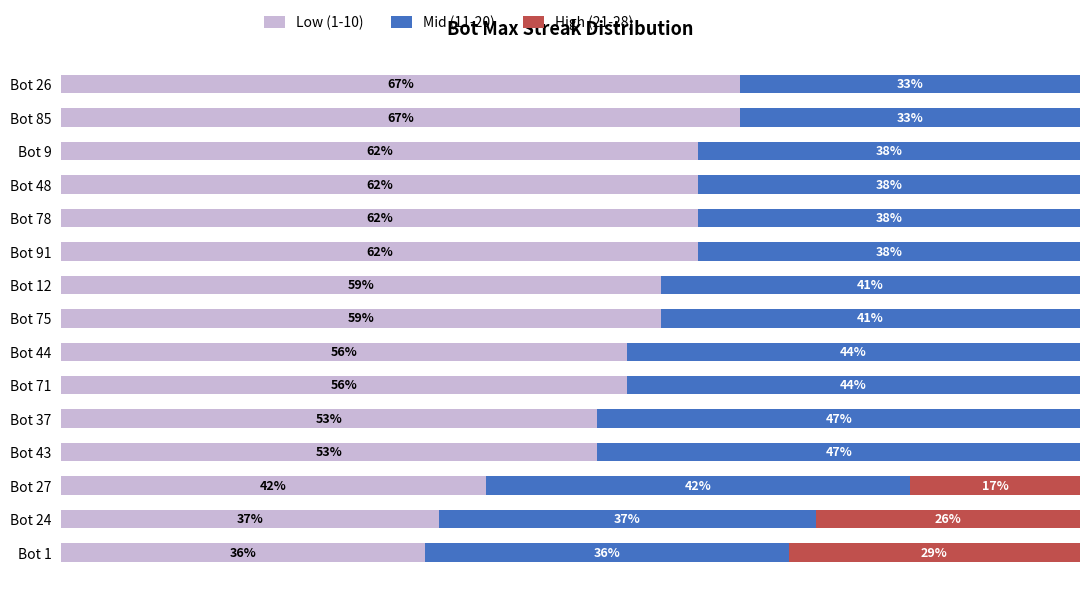

What are all the series names shown in the legend?

Low (1-10), Mid (11-20), High (21-28)